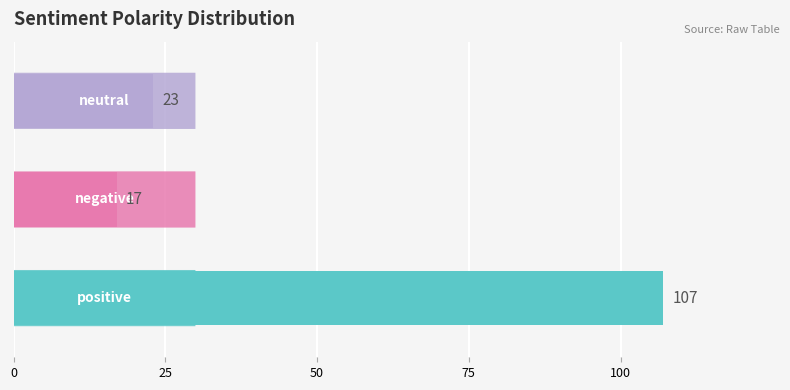

Are the bars horizontal?

Yes